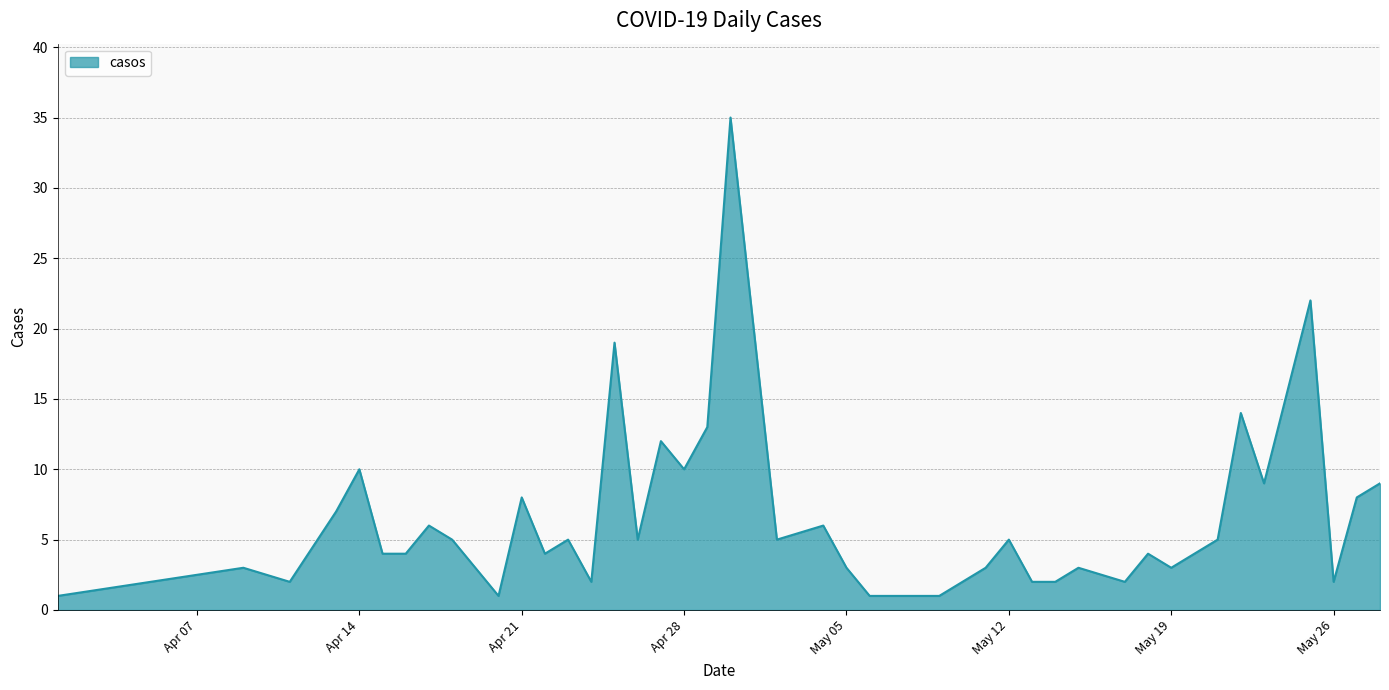

How many distinct data groups are displayed?

1